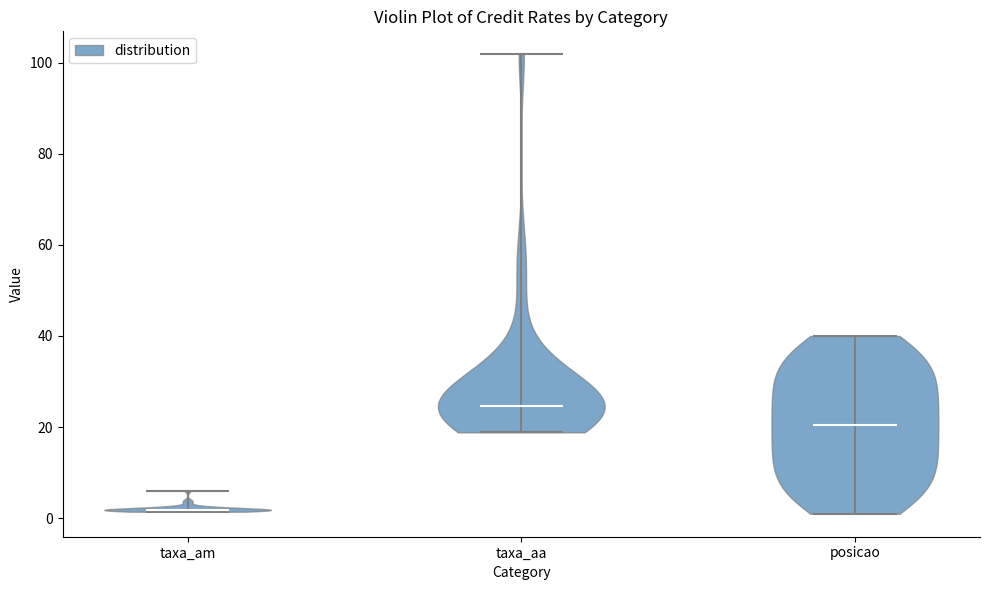

What is the highest point the violin for taxa_am reaches on the y-axis? The values are not printed on the chart, so give them approximately, as read against the axis.

6